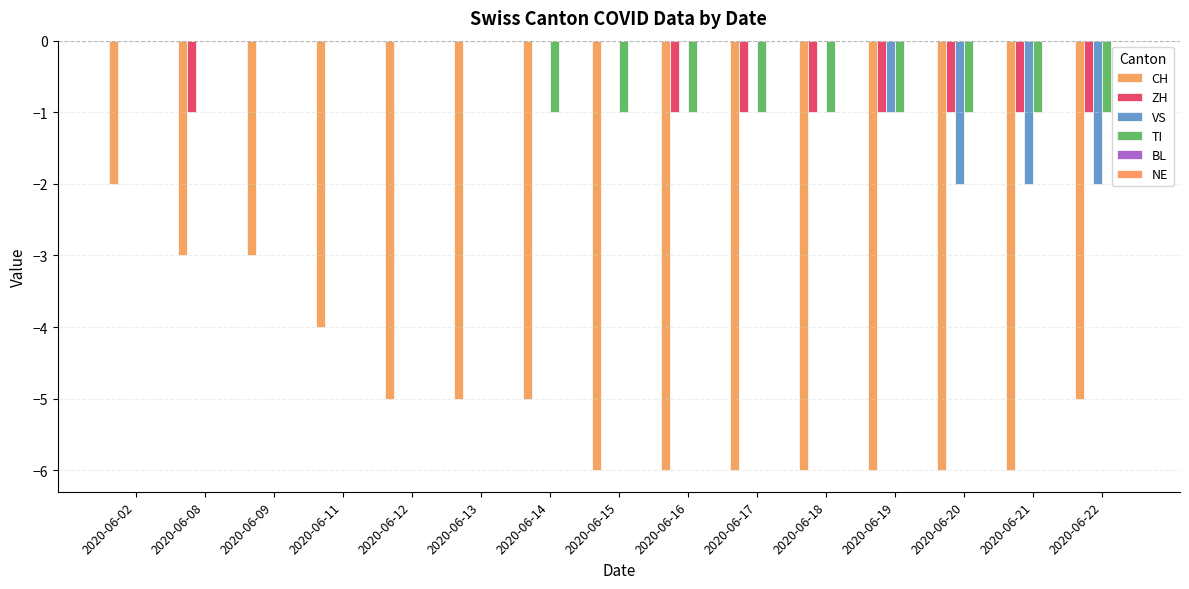

What is the smallest value displayed?

-6